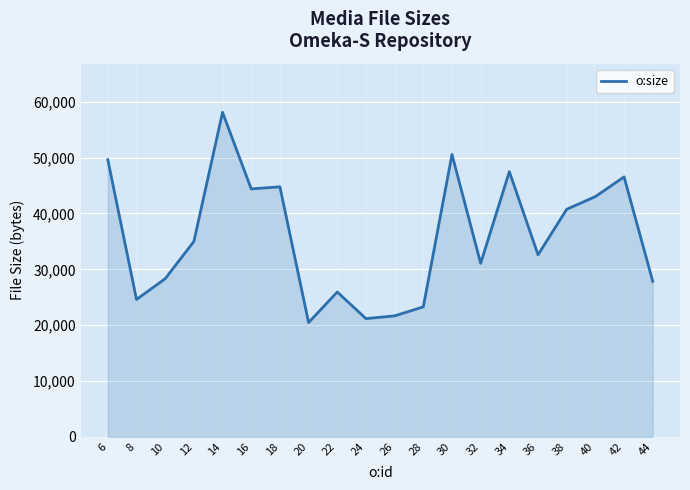

True or false: there are more than 2 points higher than both neighbors.

True